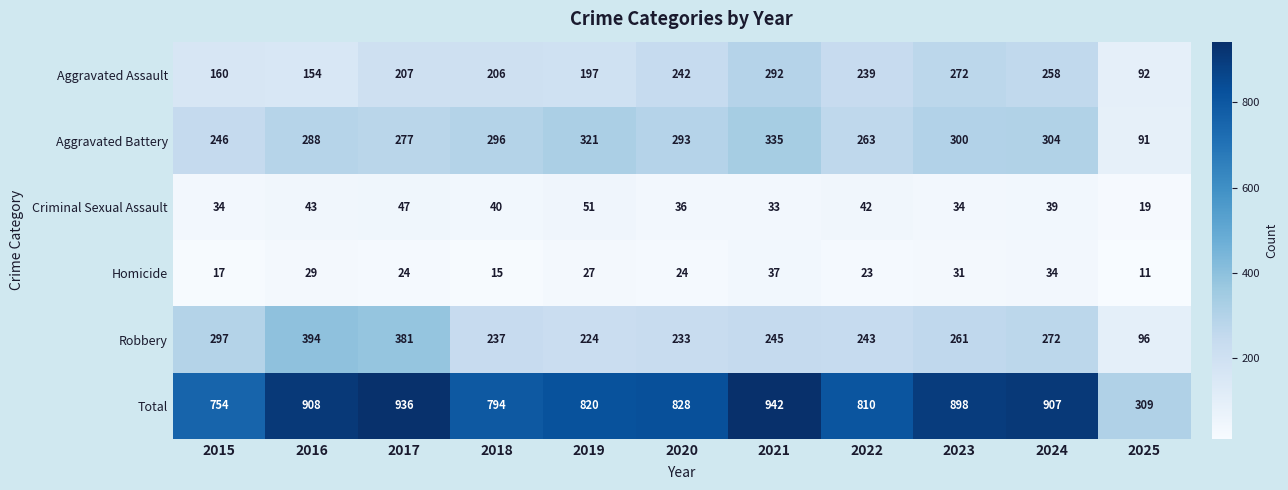

At which category is the sum across all series the highest?

2021